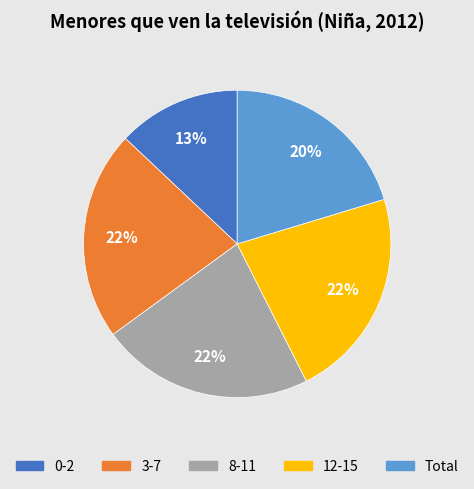

Is the sum of 12-15 and 8-11 greater than half?

No